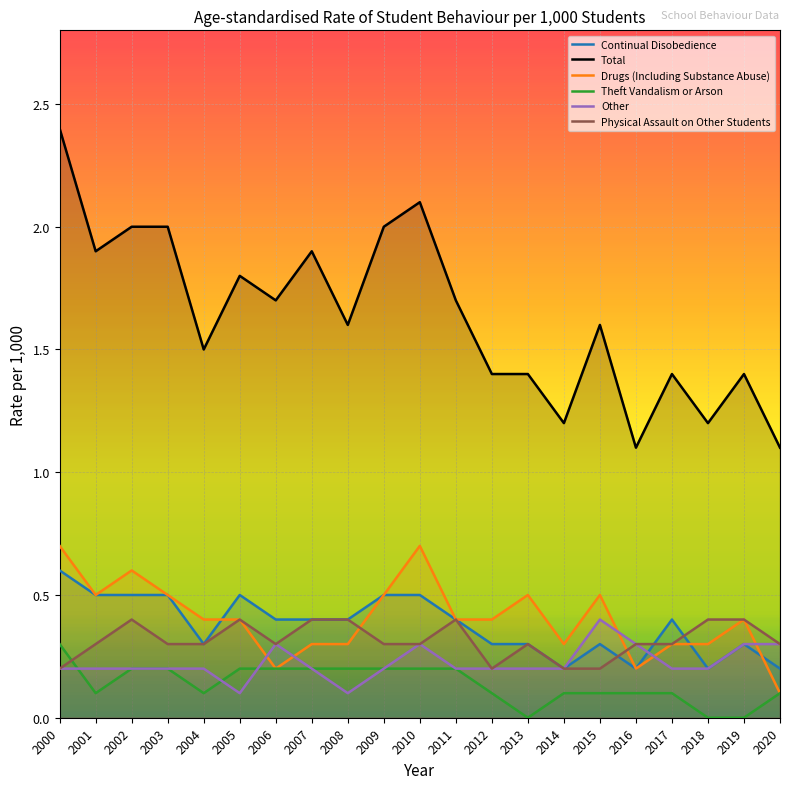

Does the chart display data point markers on the line(s)?

No